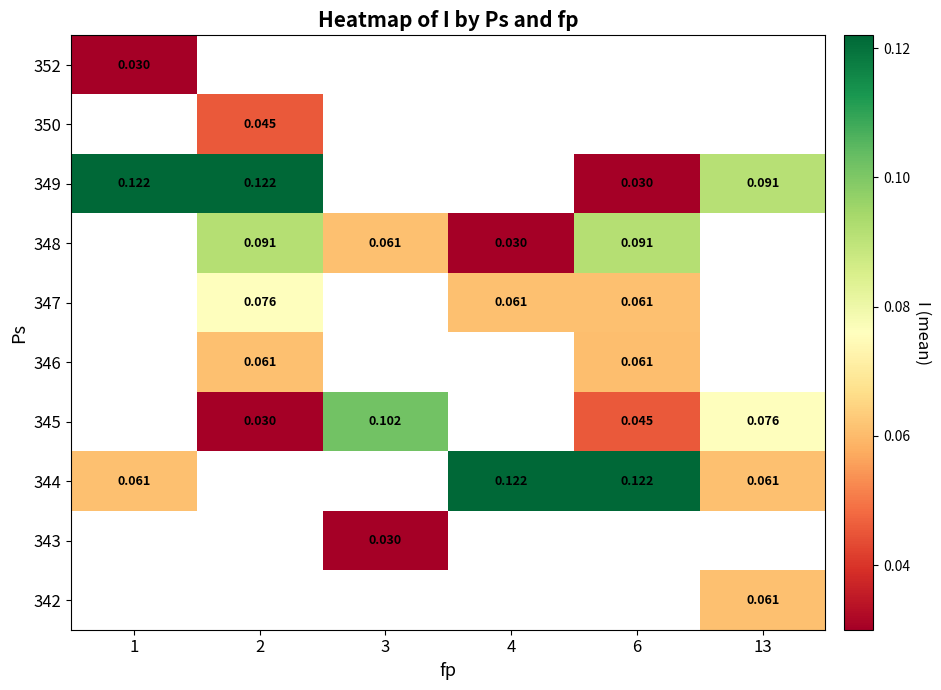

What is the sum of the 349 values at 2 and 1?

0.2